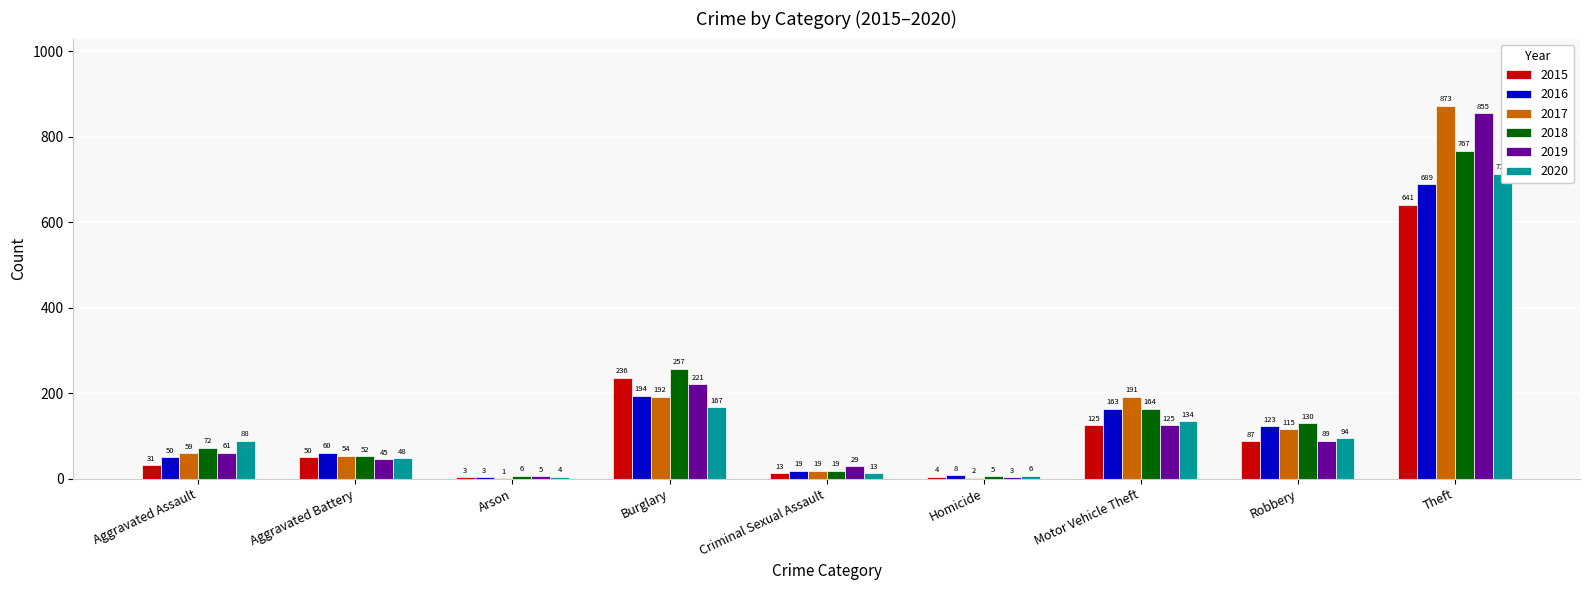

Reading left to right, transcribe all the data shown in this chart.

2015: 31	50	3	236	13	4	125	87	641
2016: 50	60	3	194	19	8	163	123	689
2017: 59	54	1	192	19	2	191	115	873
2018: 72	52	6	257	19	5	164	130	767
2019: 61	45	5	221	29	3	125	89	855
2020: 88	48	4	167	13	6	134	94	714